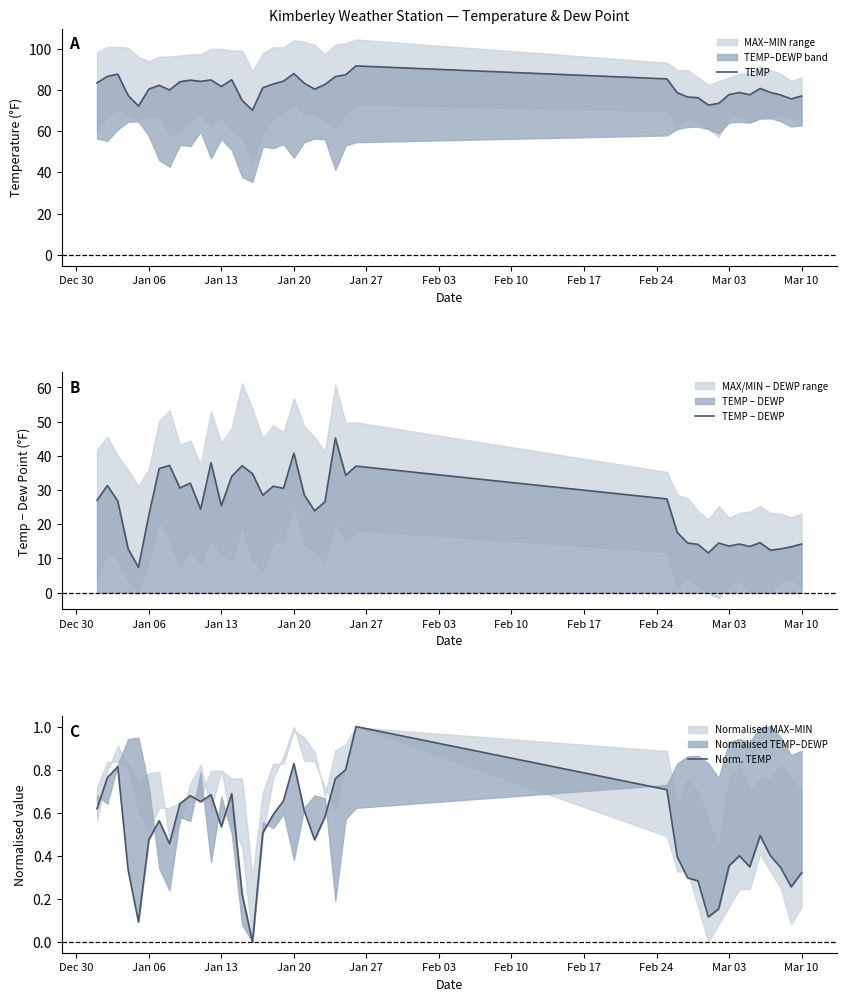

What is the maximum value for TEMP − DEWP?

45.2